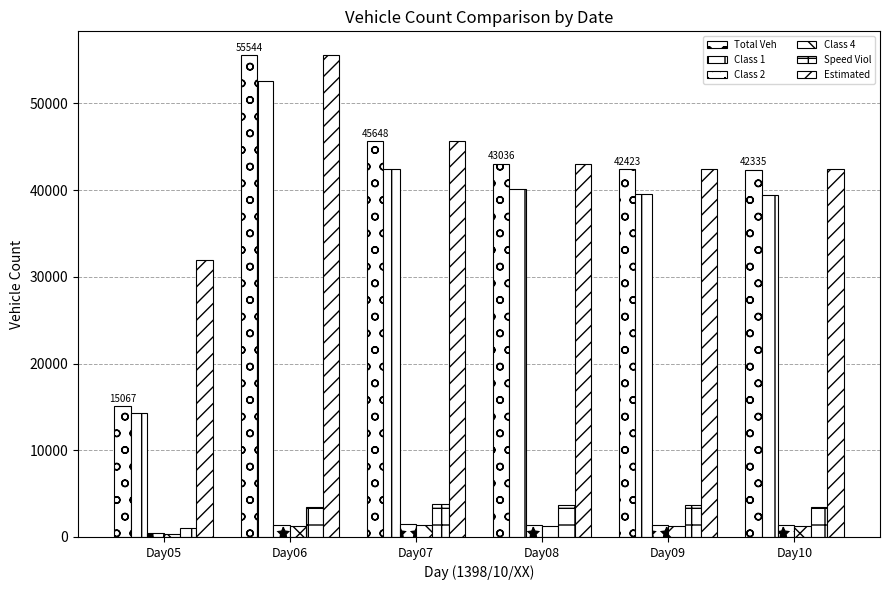

Are the bars grouped side by side (vs. stacked)?

Yes